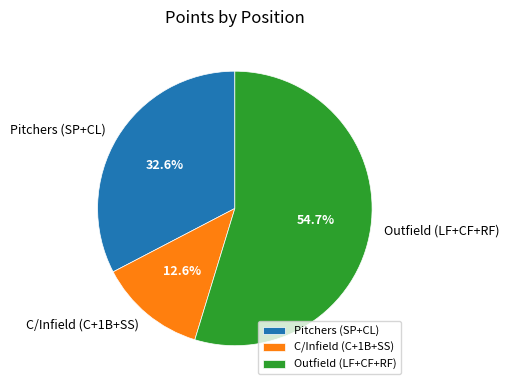

Approximately how many times larger is the value at C/Infield (C+1B+SS) compared to Pitchers (SP+CL)?

0.4